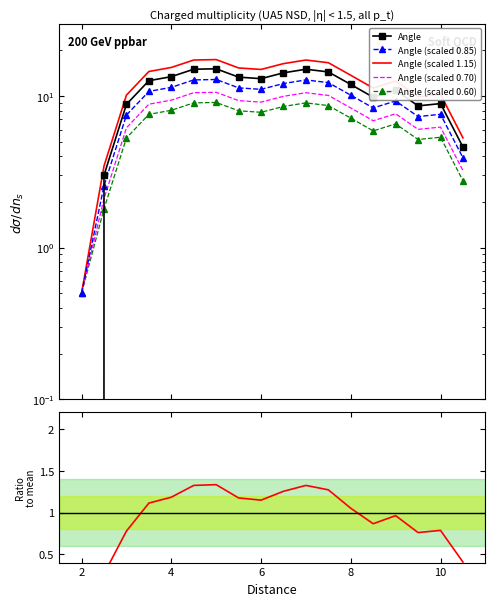

Is it true that Angle equals 22.3 at 8?

False